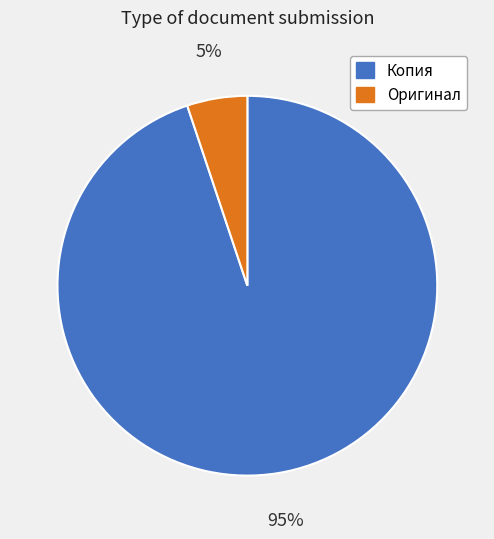

Count the number of slices in the pie.

2